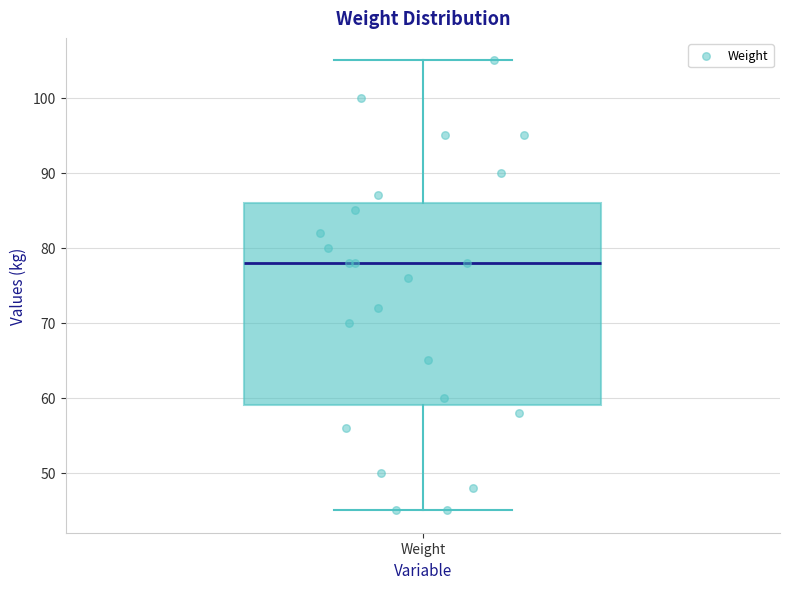

Where does the median line of the box for Weight sit on the y-axis? The values are not printed on the chart, so give them approximately, as read against the axis.

78